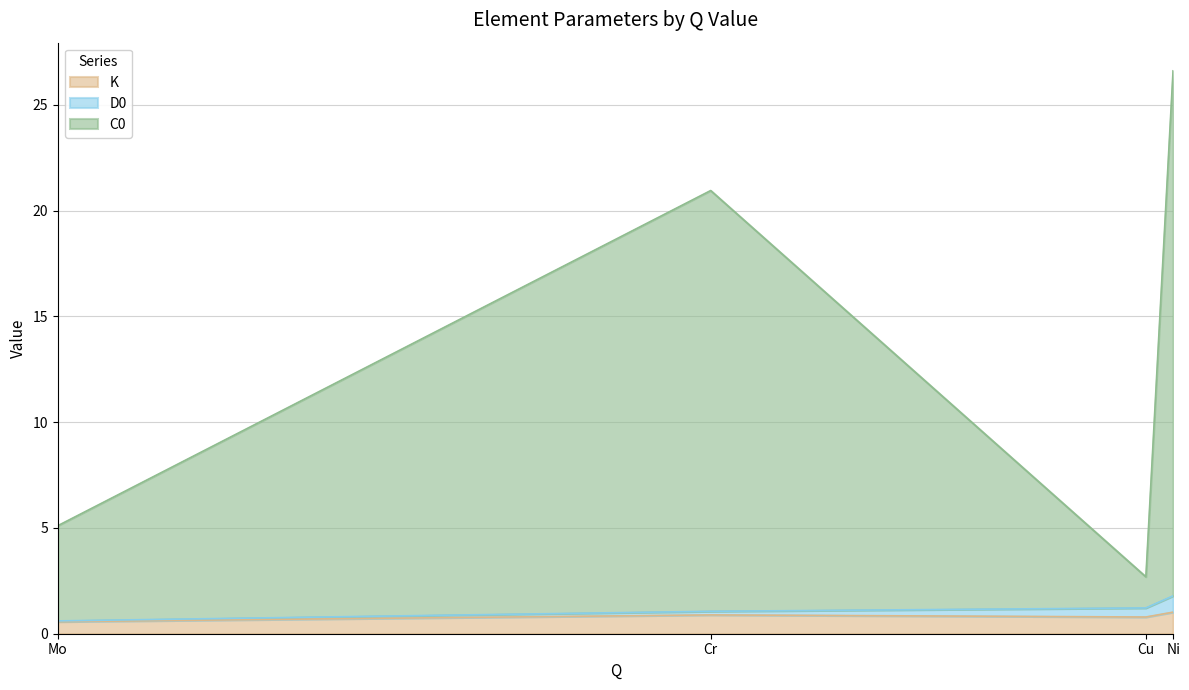

Rank the categories by C0 value from highest to lowest.

Ni, Cr, Mo, Cu